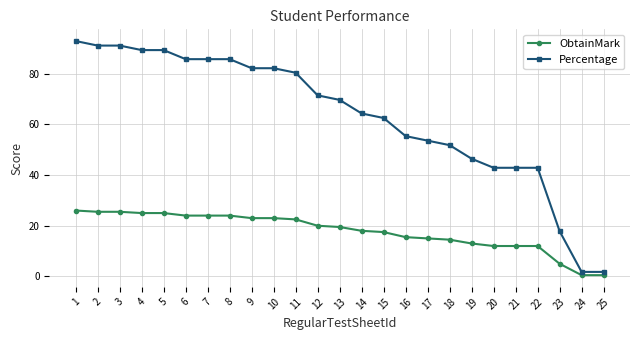

How many data points in ObtainMark are less than 19?

12